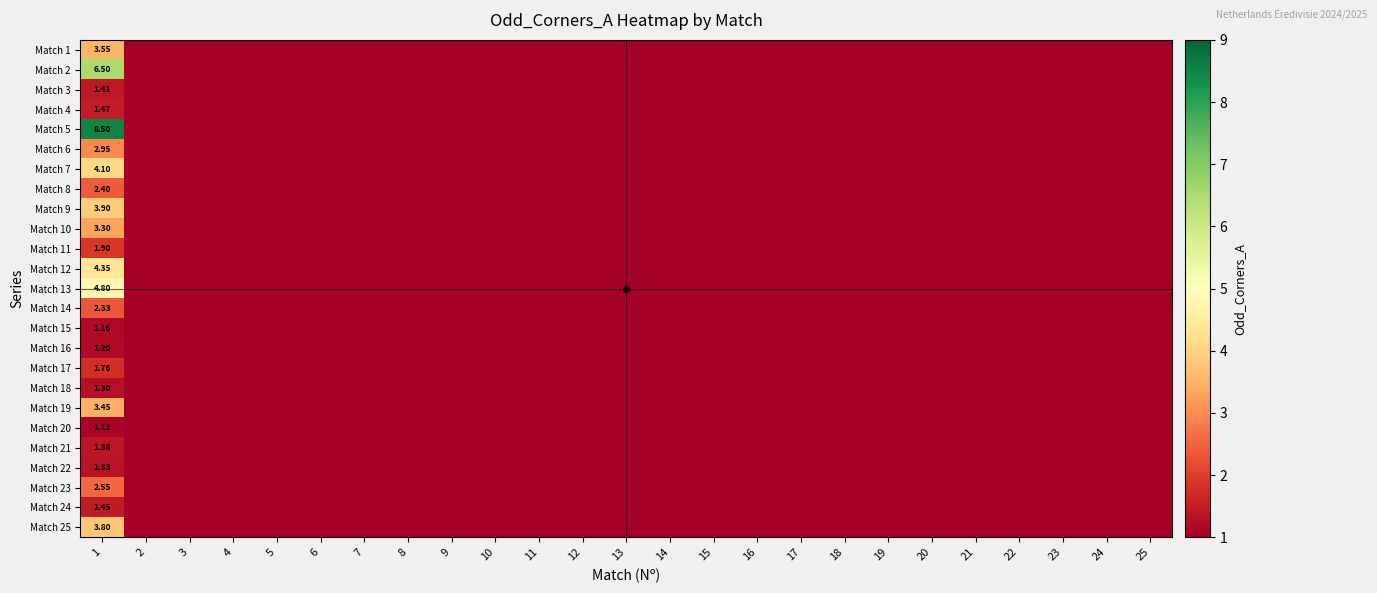

What is the difference between the maximum and minimum values in the Match 19 series?

3.5